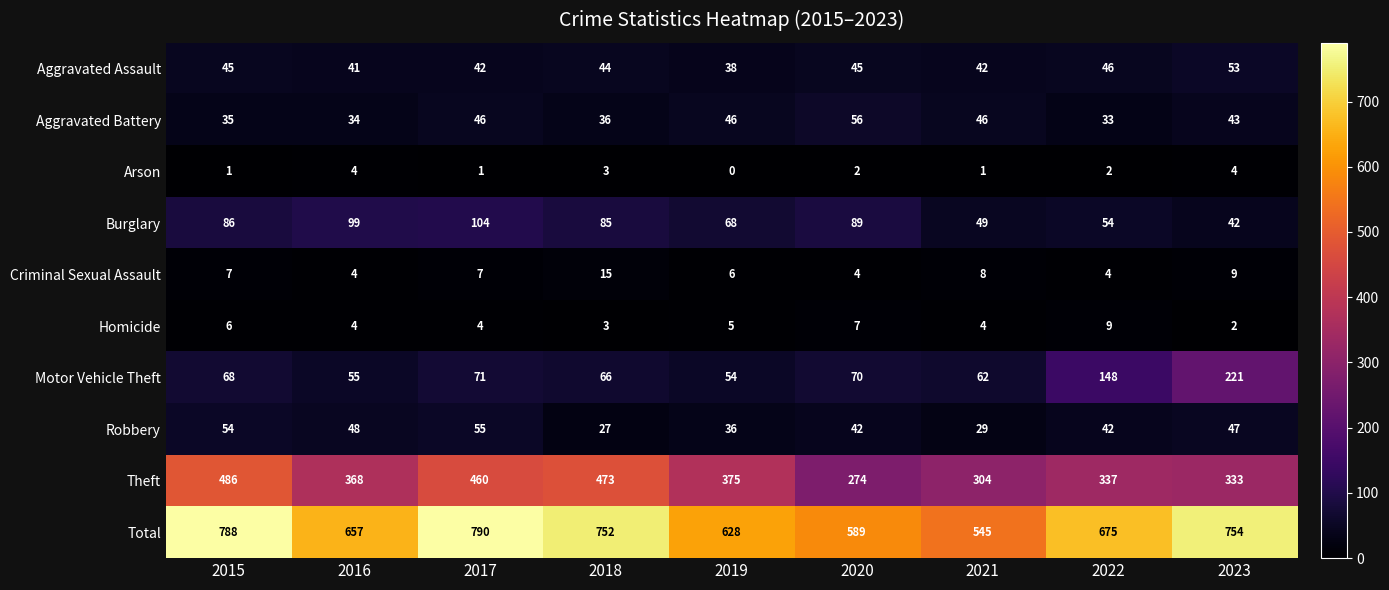

Which series has the largest total across all categories?

Total